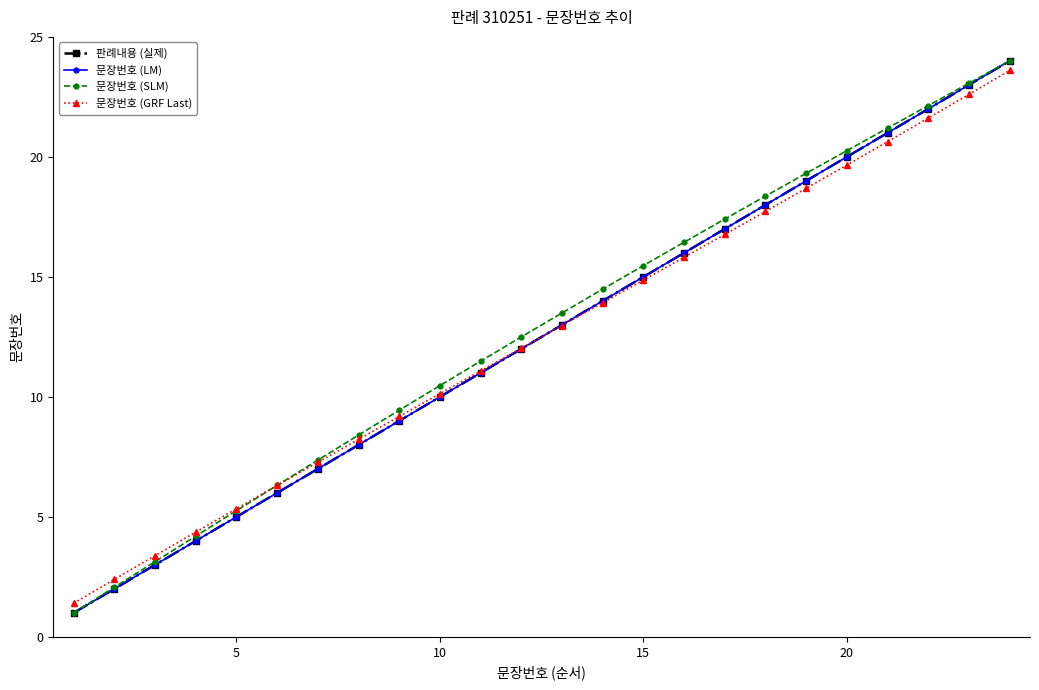

What is the lowest value of the 문장번호 (LM) series?

1.0